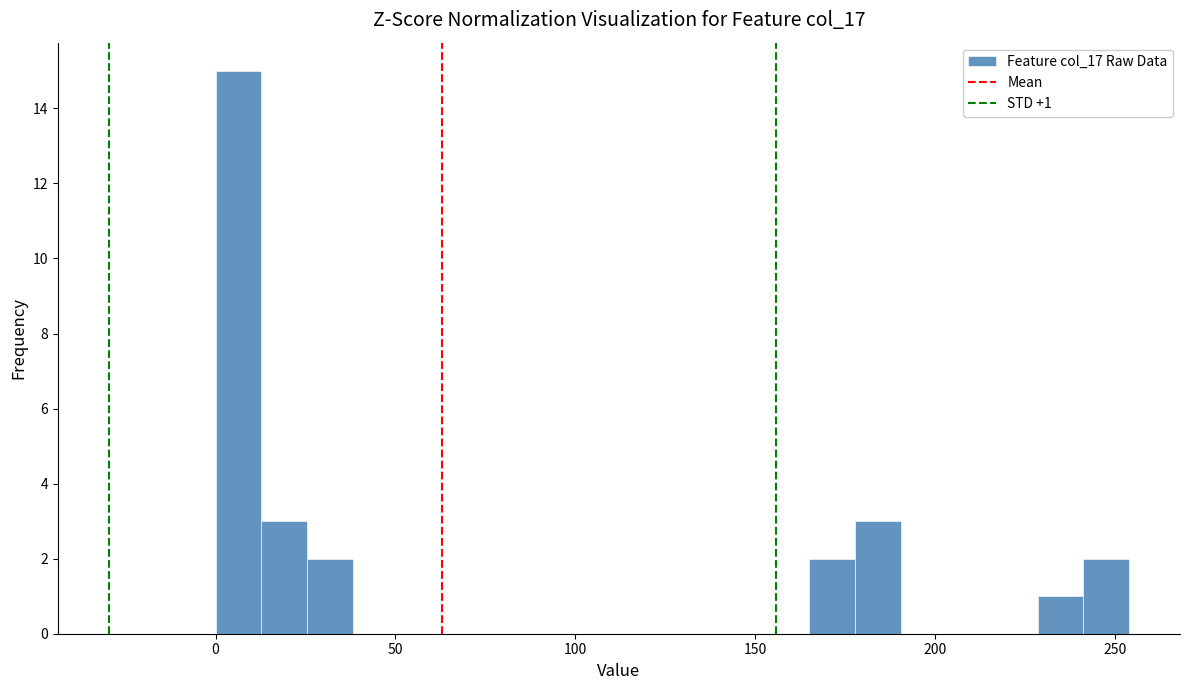

Around what value on the x-axis is the tallest bar? Give the approximate position of its centre, as read against the axis.

5